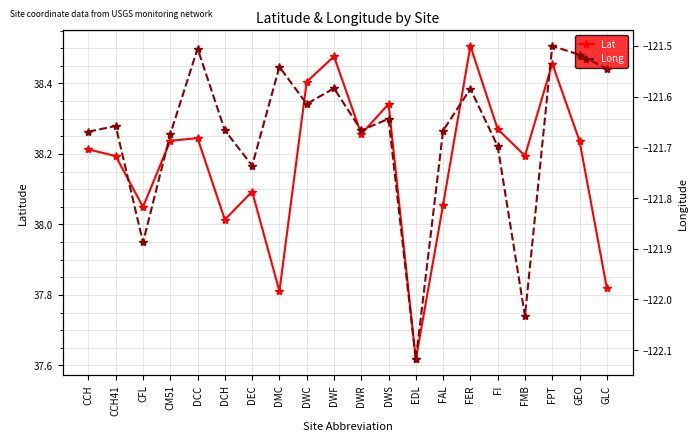

At which label is Lat closest to 38?

DCH